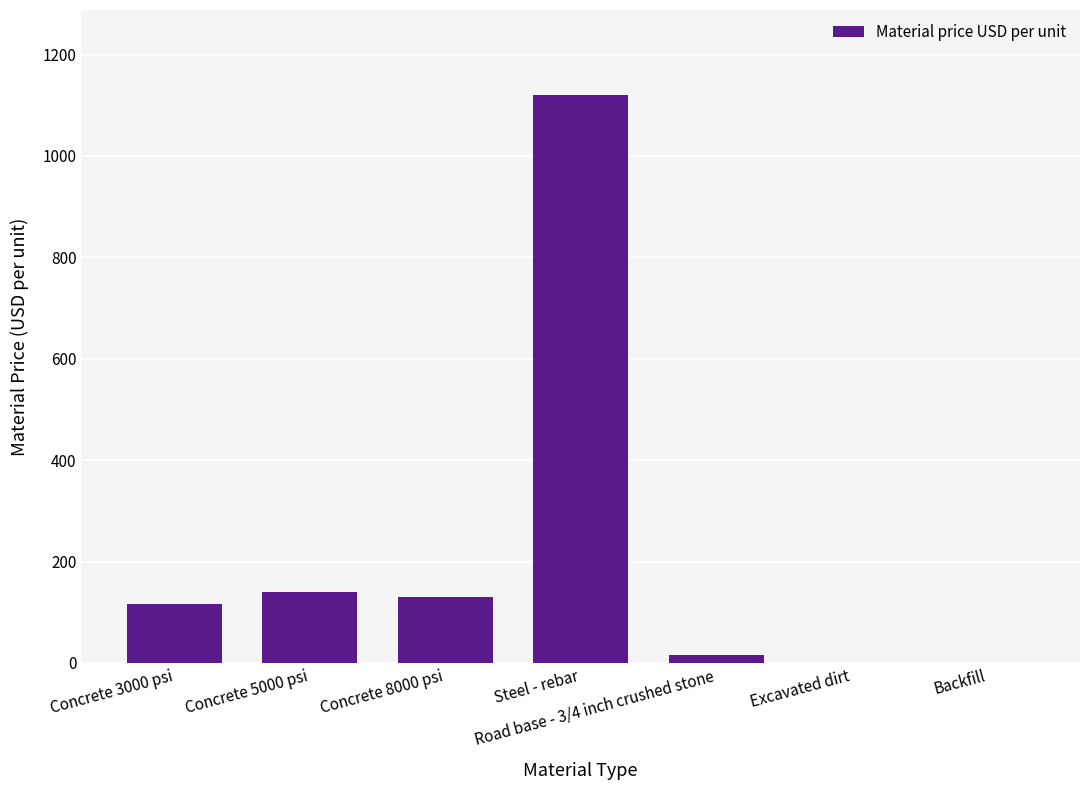

Is it true that the value at Concrete 5000 psi is 140?

True